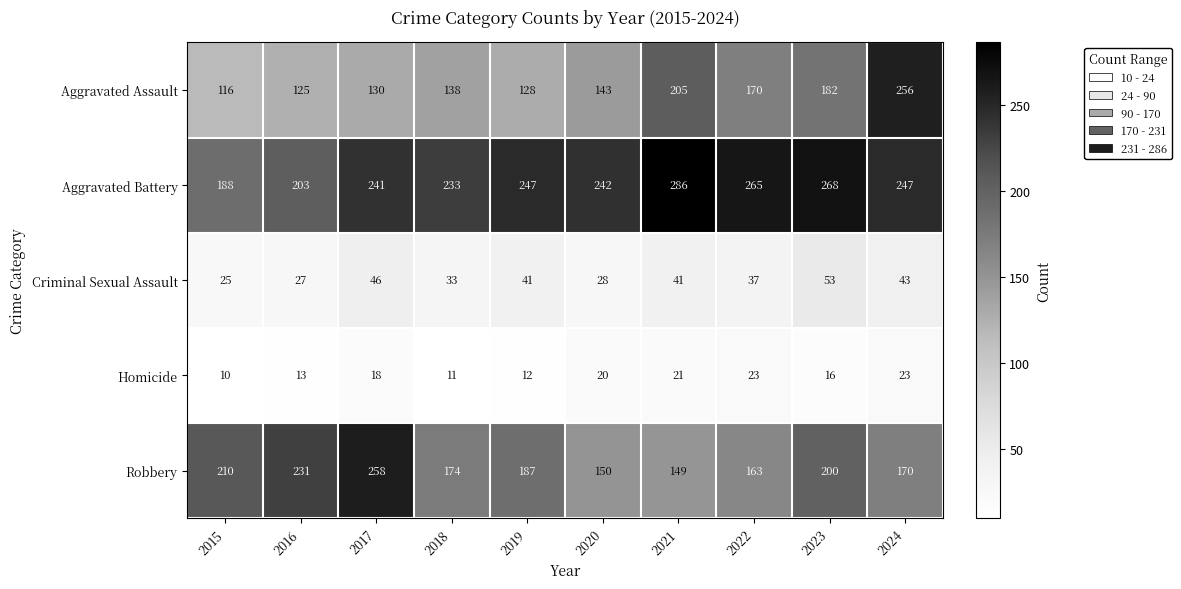

What is the difference between the Aggravated Assault values at 2018 and 2024?

118